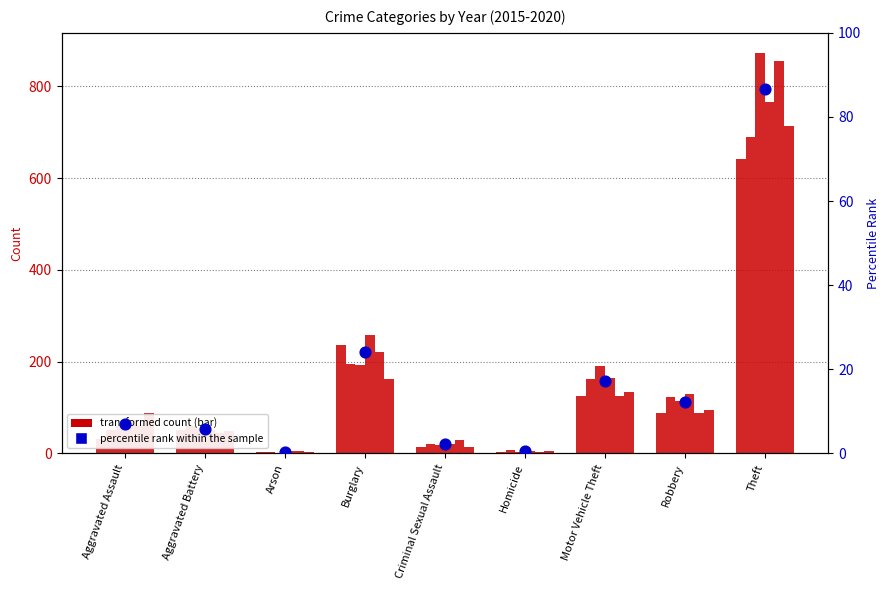

Which has a higher value, Criminal Sexual Assault or Arson?

Criminal Sexual Assault